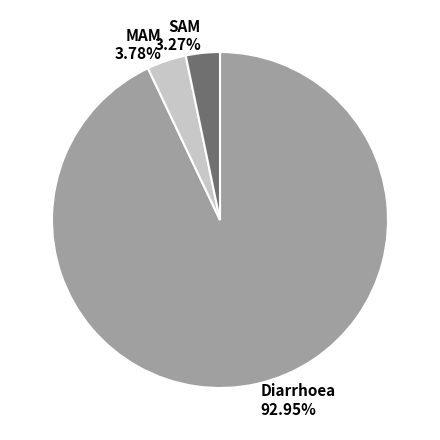

Rank the categories by value from lowest to highest.

SAM, MAM, Diarrhoea